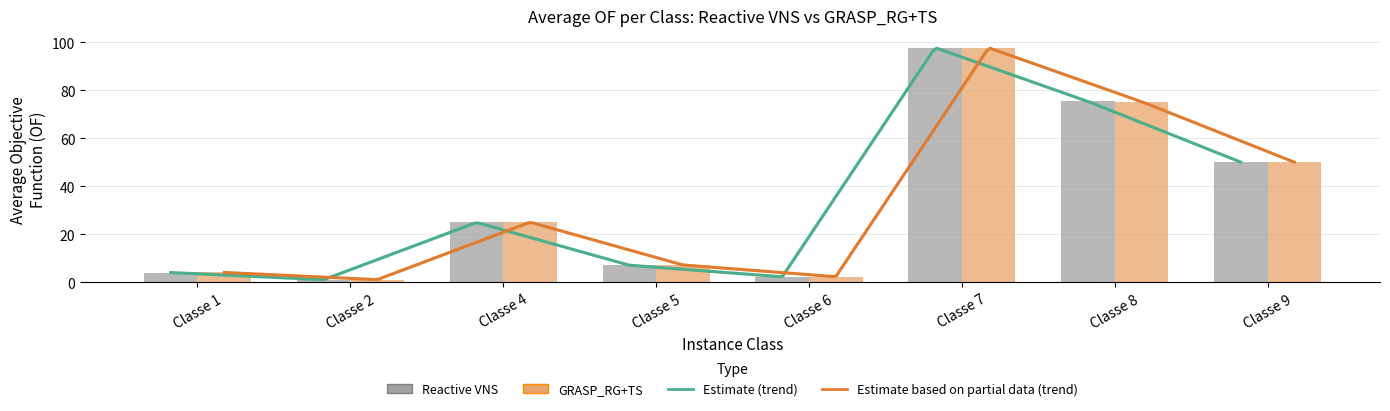

At which label is GRASP_RG+TS closest to 49?

Classe 9